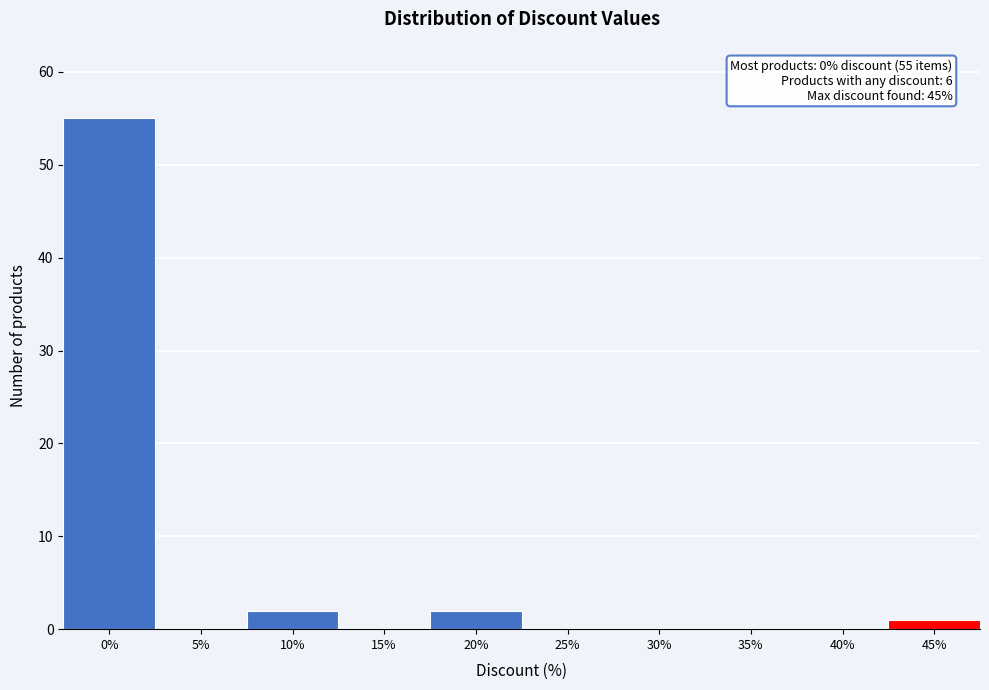

Reading left to right, what are all the values shown in this chart?

0%=55	5%=0	10%=2	15%=0	20%=2	25%=0	30%=0	35%=0	40%=0	45%=1